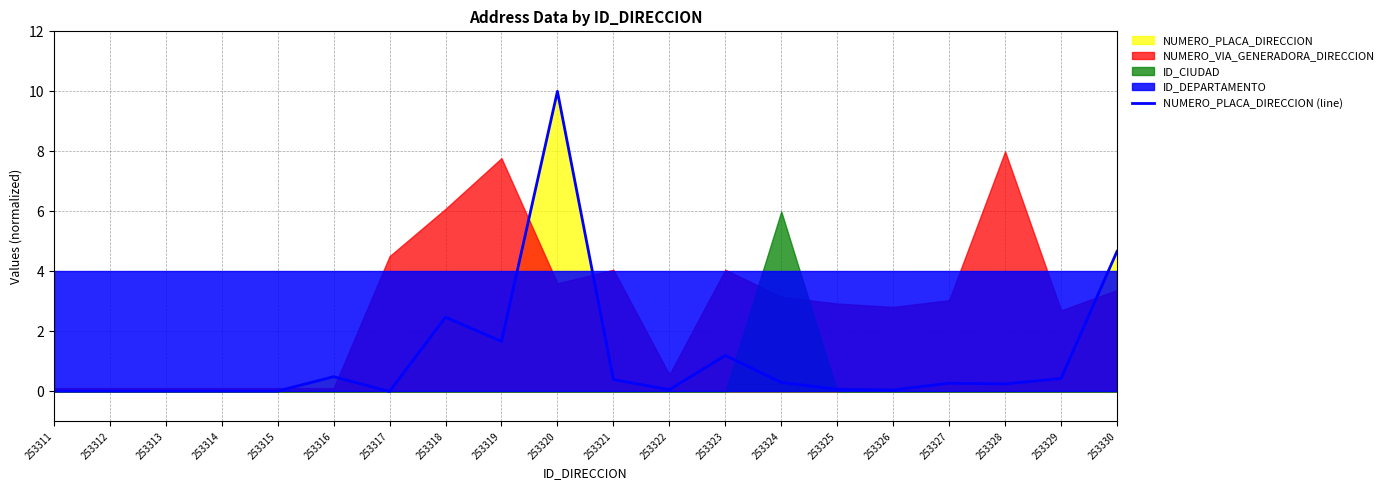

What is the sum of all values?

22.4